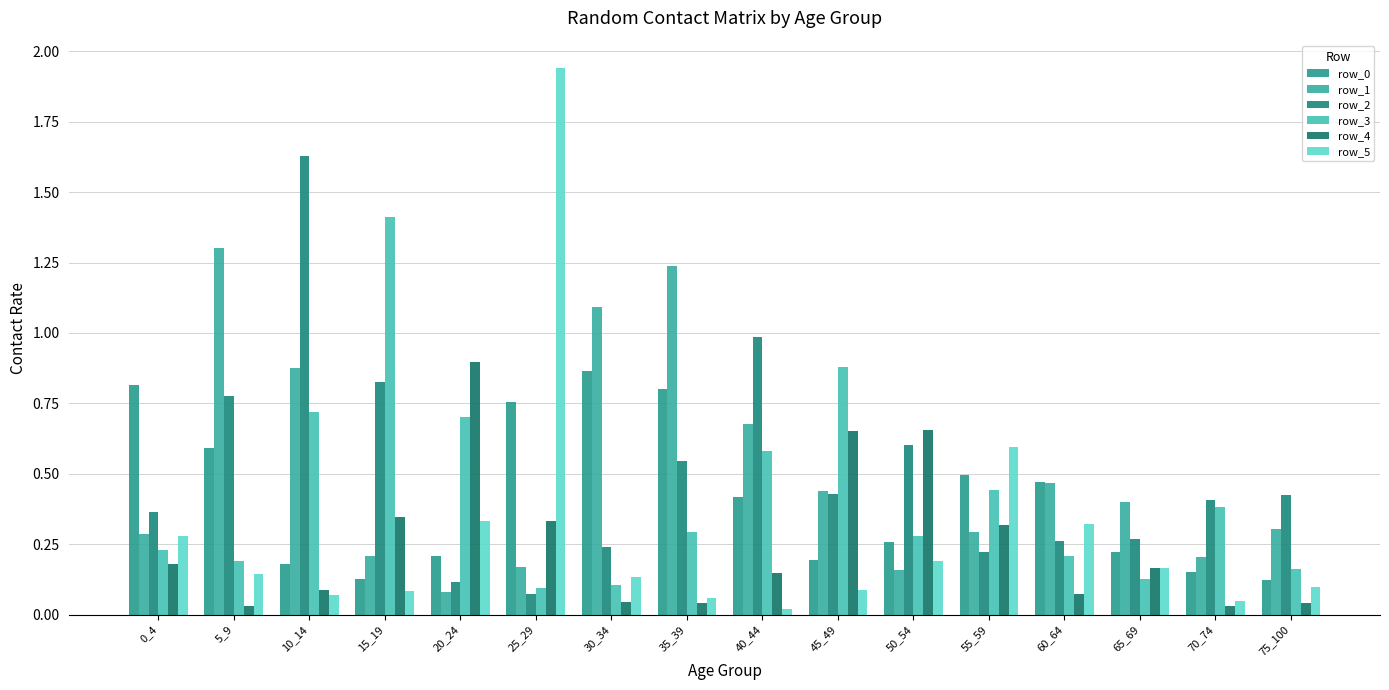

What is the value of the row_2 bar at the 14th from the left?

0.3